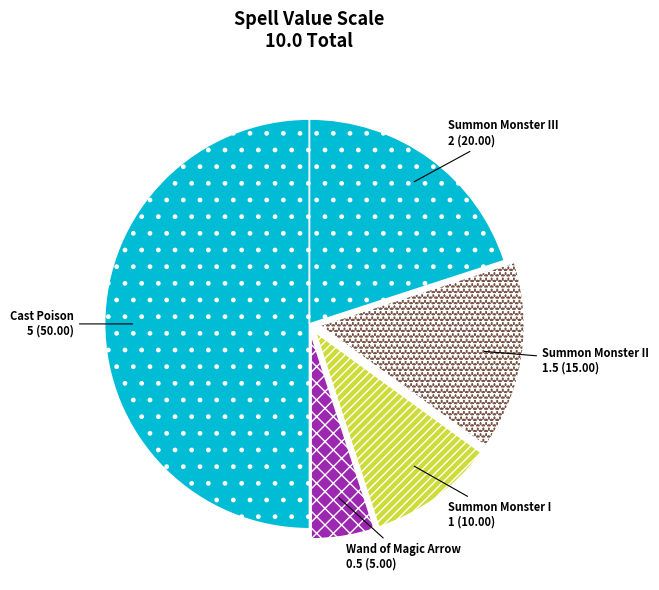

How many segments does this pie chart have?

5